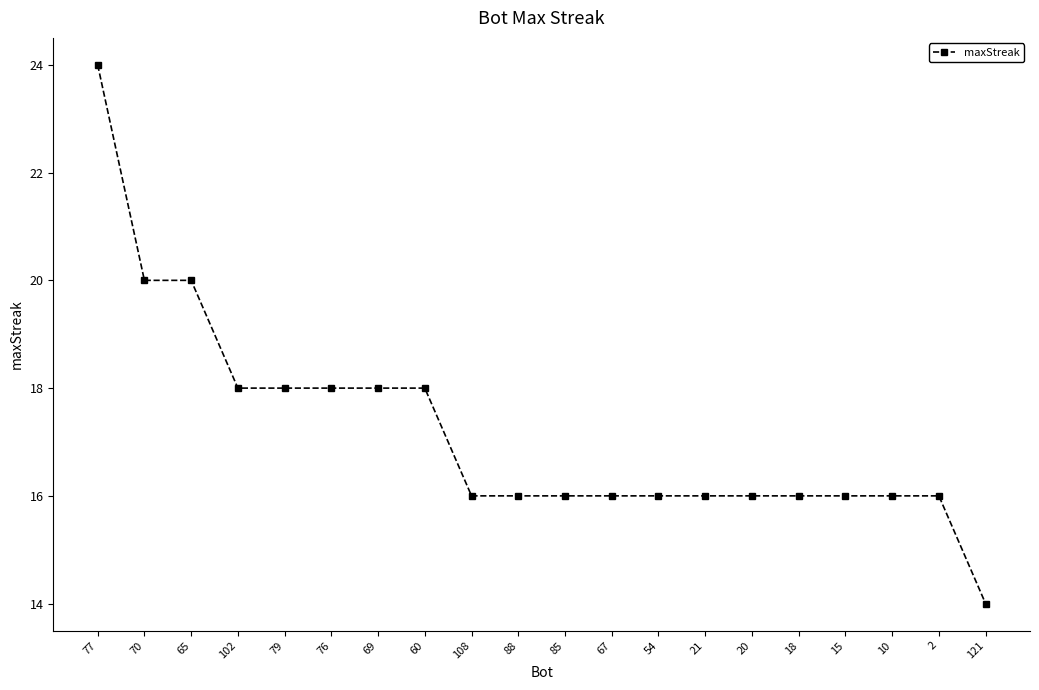

The chart shows a value of 8 at 18. True or false?

False